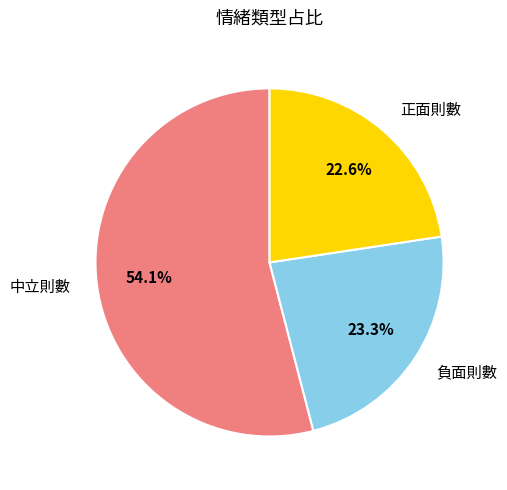

What percentage do 正面則數 and 中立則數 together represent?

76.7%